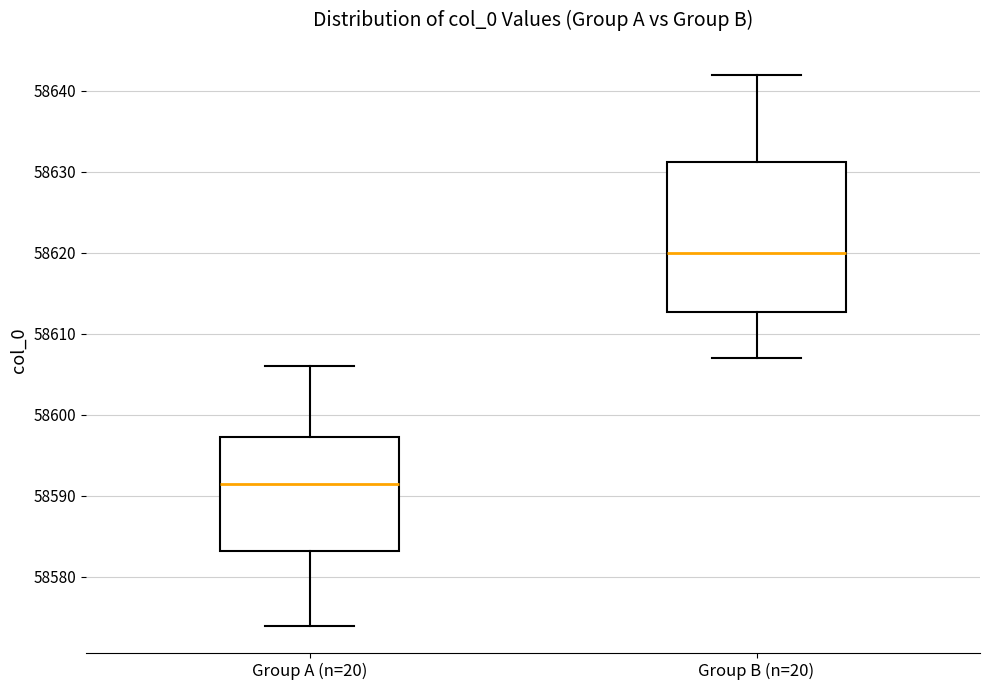

Reading left to right, read every box against the y-axis: the position of its median line, the range the box covers, and the ends of its whiskers. The values are not printed on the chart, so give them approximately, as read against the axis.

Group A (n=20): median 58592, box 58583 to 58597, whiskers 58574 to 58606
Group B (n=20): median 58620, box 58613 to 58631, whiskers 58607 to 58642